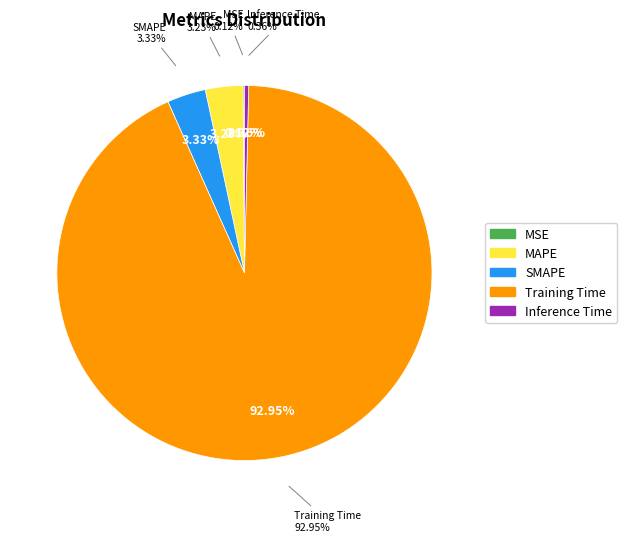

What is the change in value from SMAPE to Inference Time?

-0.1